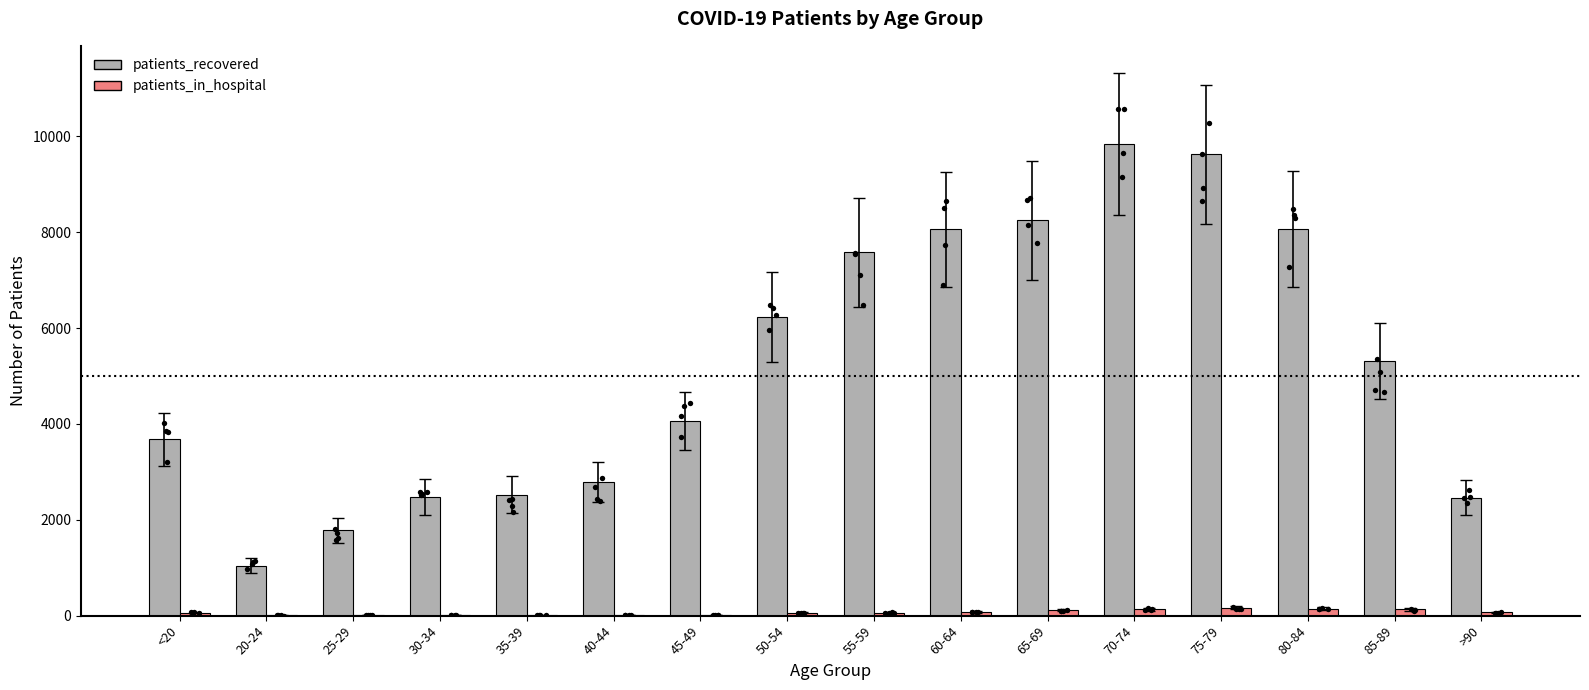

What are all the series names shown in the legend?

patients_recovered, patients_in_hospital